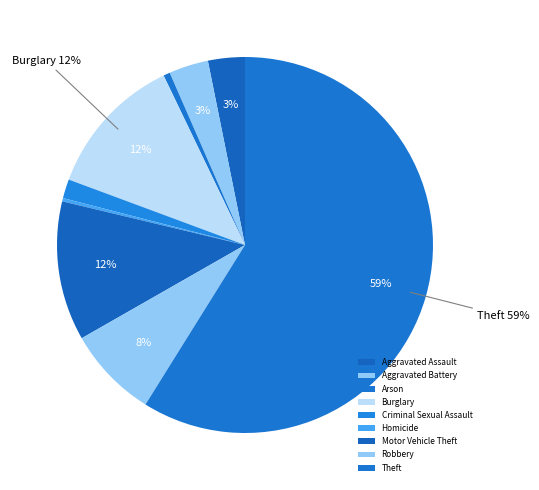

How many slices are in this pie chart?

9